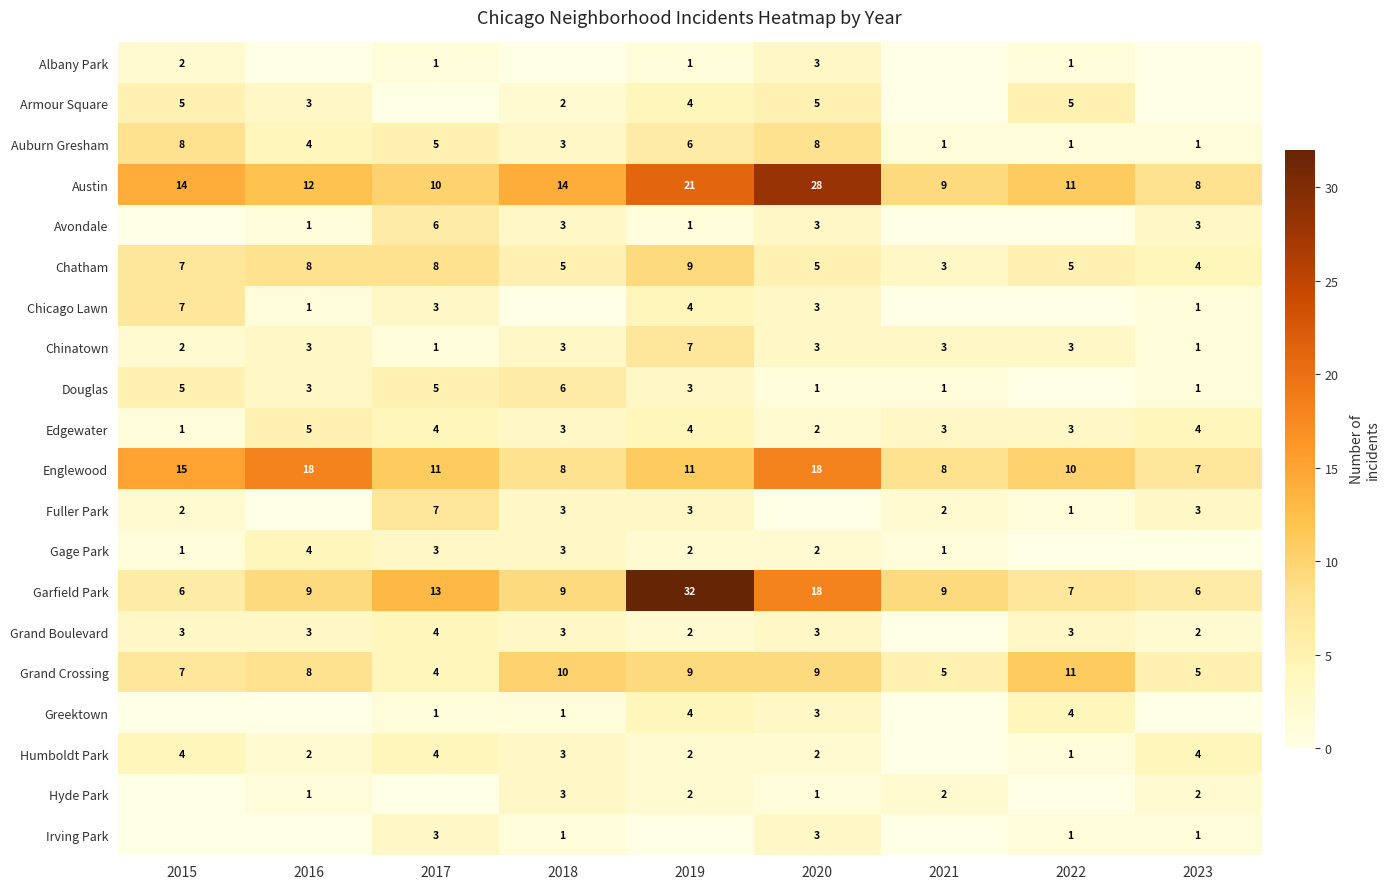

How many values in the Auburn Gresham series are below 4?

4